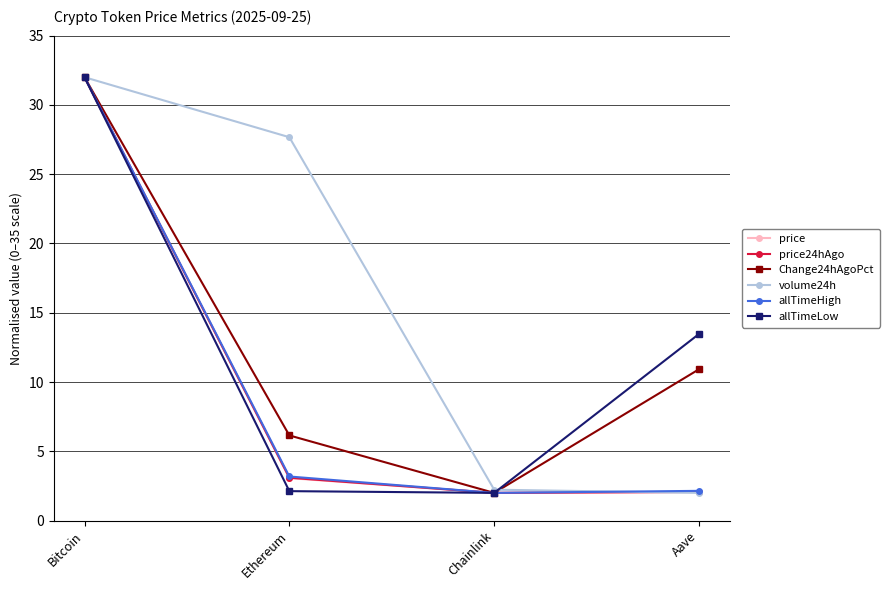

Which series changed the most between Ethereum and Chainlink?

volume24h